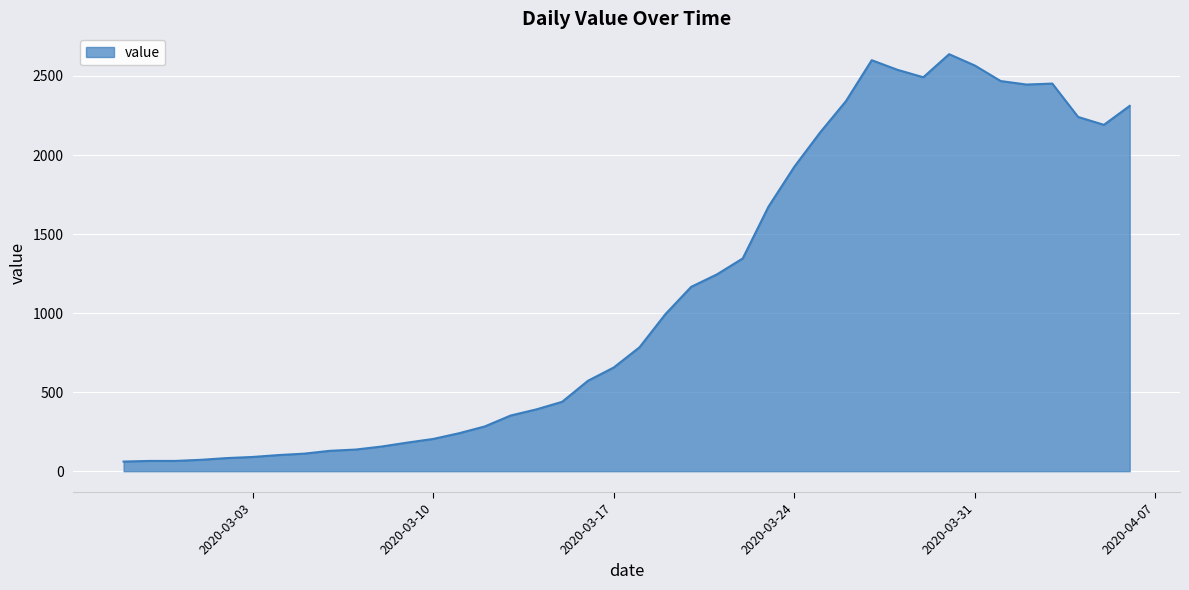

What is the difference between the maximum and minimum values?

2577